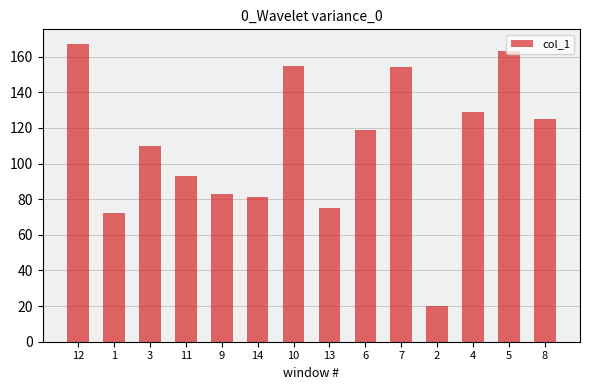

True or false: the data shows 110 at 3.

True